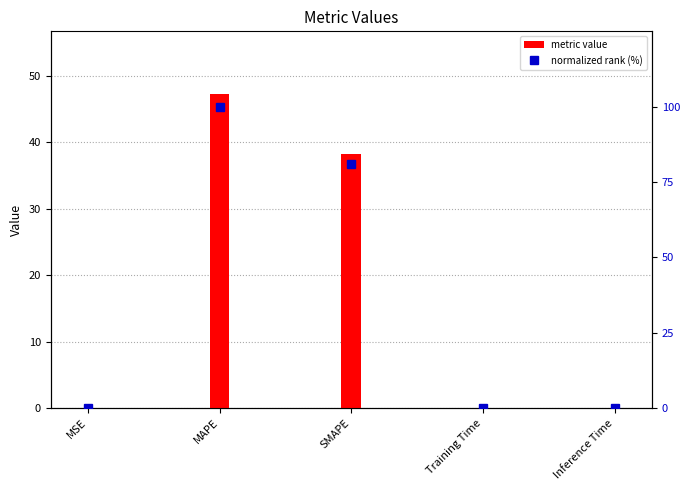

Reading left to right, extract all data points from this chart.

col_1: 0.0	47.2	38.2	0.0	0.0
normalized rank: 0.0	100.0	80.9	0.1	0.1